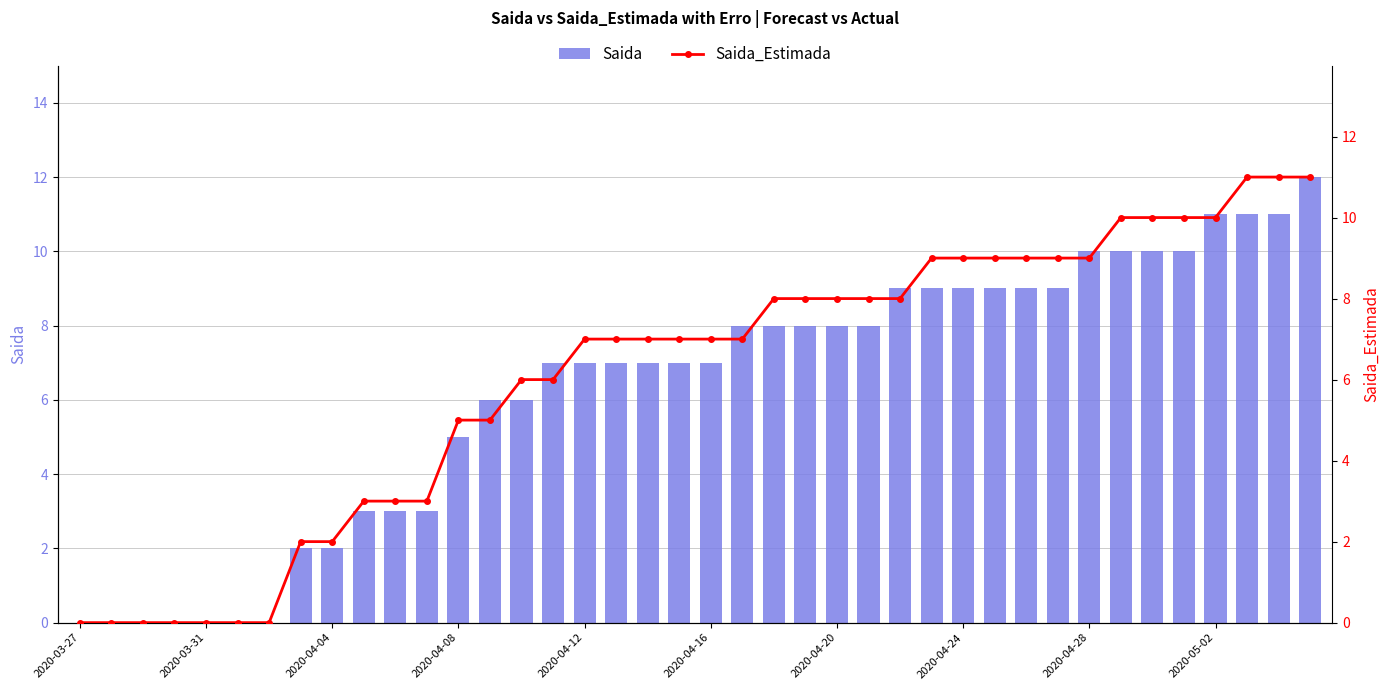

True or false: Saida has a value of 5 at 2020-04-04.

False